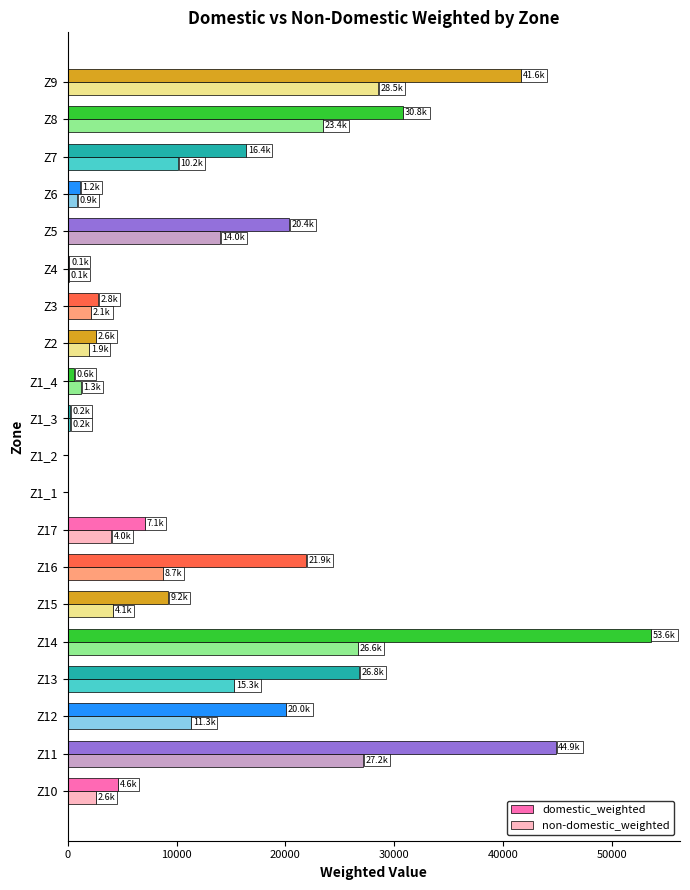

Which series changed the most between Z1_2 and Z3?

domestic_weighted